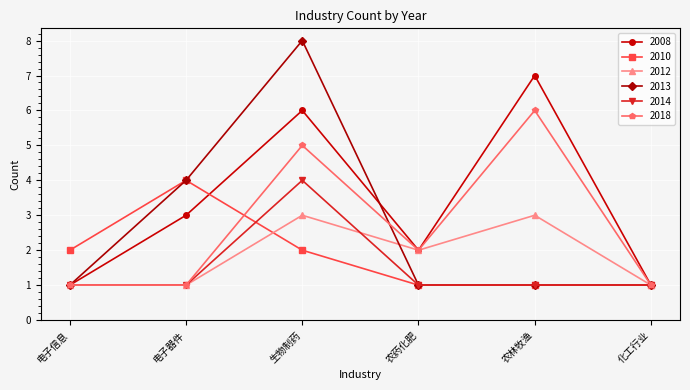

What is the highest value of the 2014 series?

4